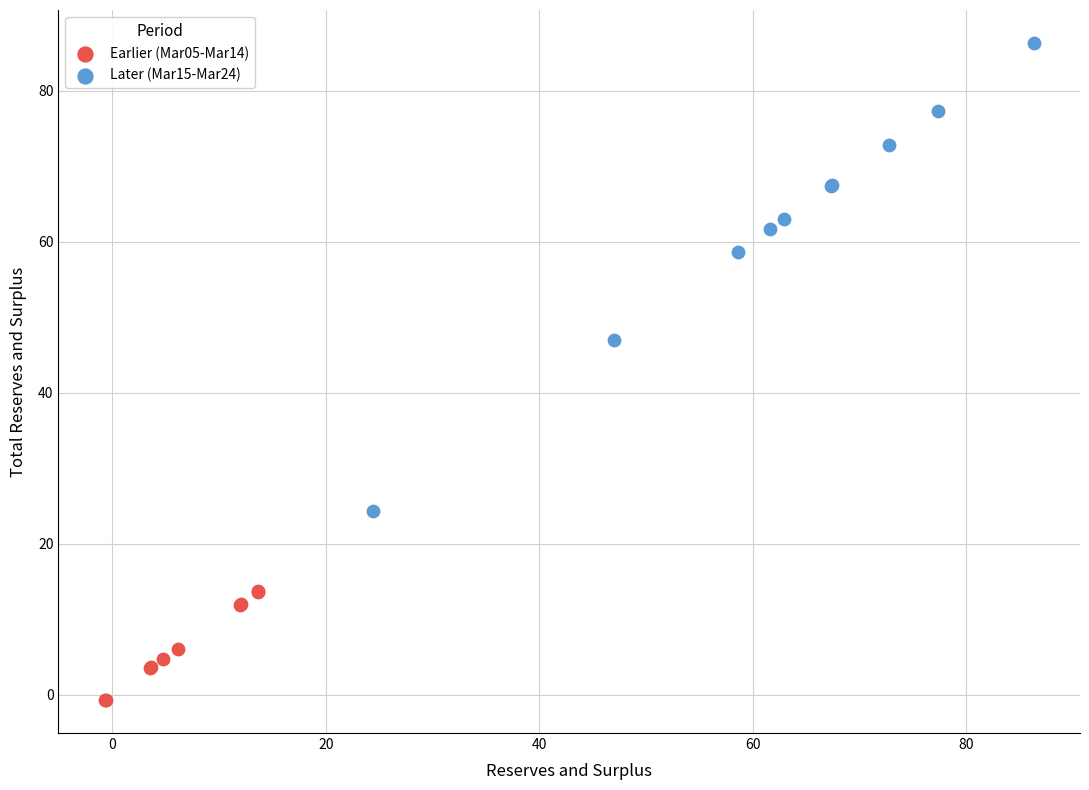

Which series has the largest Y range (max minus min)?

Later (Mar15-Mar24)